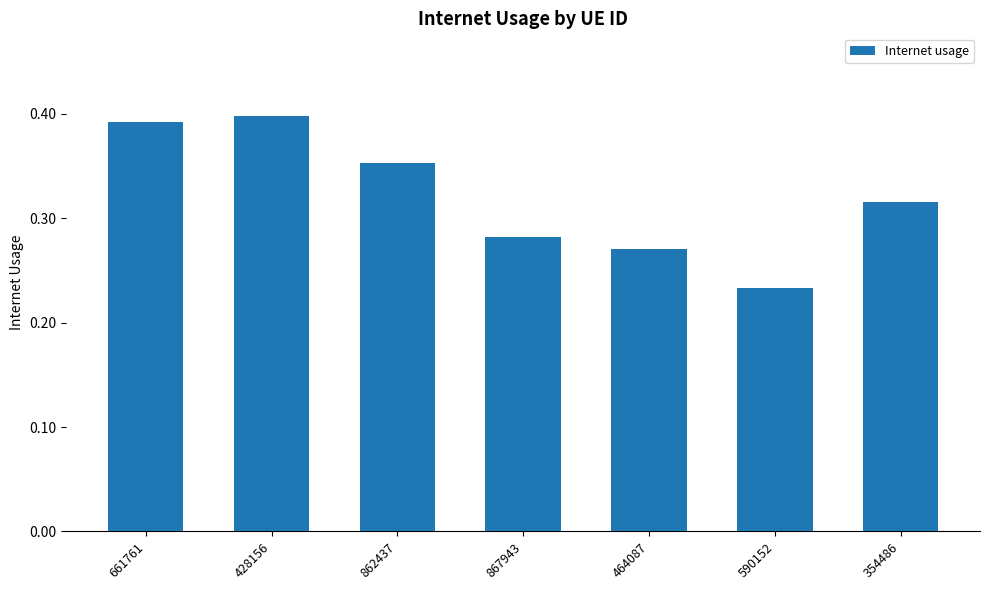

Count the values in the range 0 to 1.

7